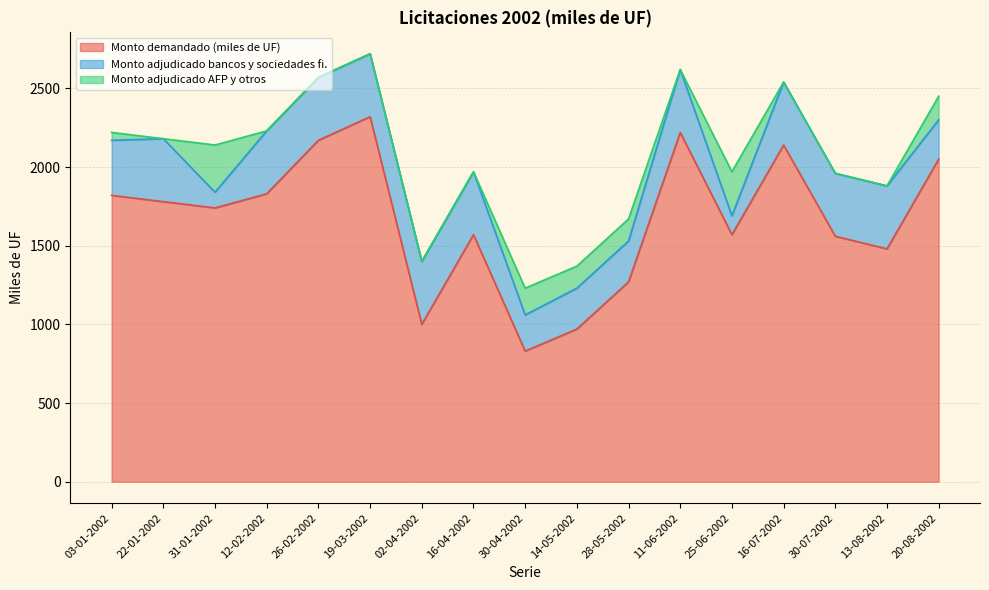

What is the total value across all series at 11-06-2002?

2620